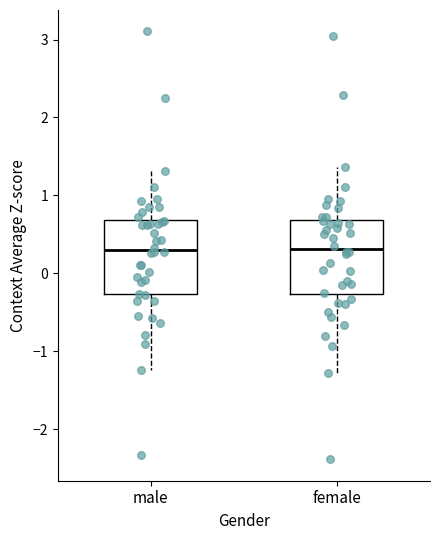

Reading left to right, transcribe this box plot: for each box, give where its median line is, the range the box spans, and where its two whiskers end, as read against the y-axis. The values are not printed on the chart, so give them approximately, as read against the axis.

male: median 0.3, box -0.3 to 0.7, whiskers -1.2 to 1.3
female: median 0.3, box -0.3 to 0.7, whiskers -1.3 to 1.4